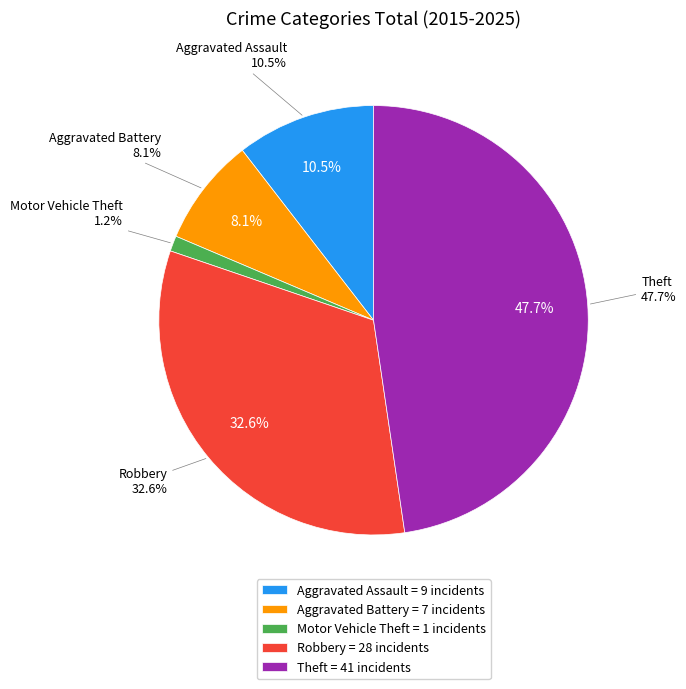

What percentage is the Robbery slice, to the nearest percent?

33%